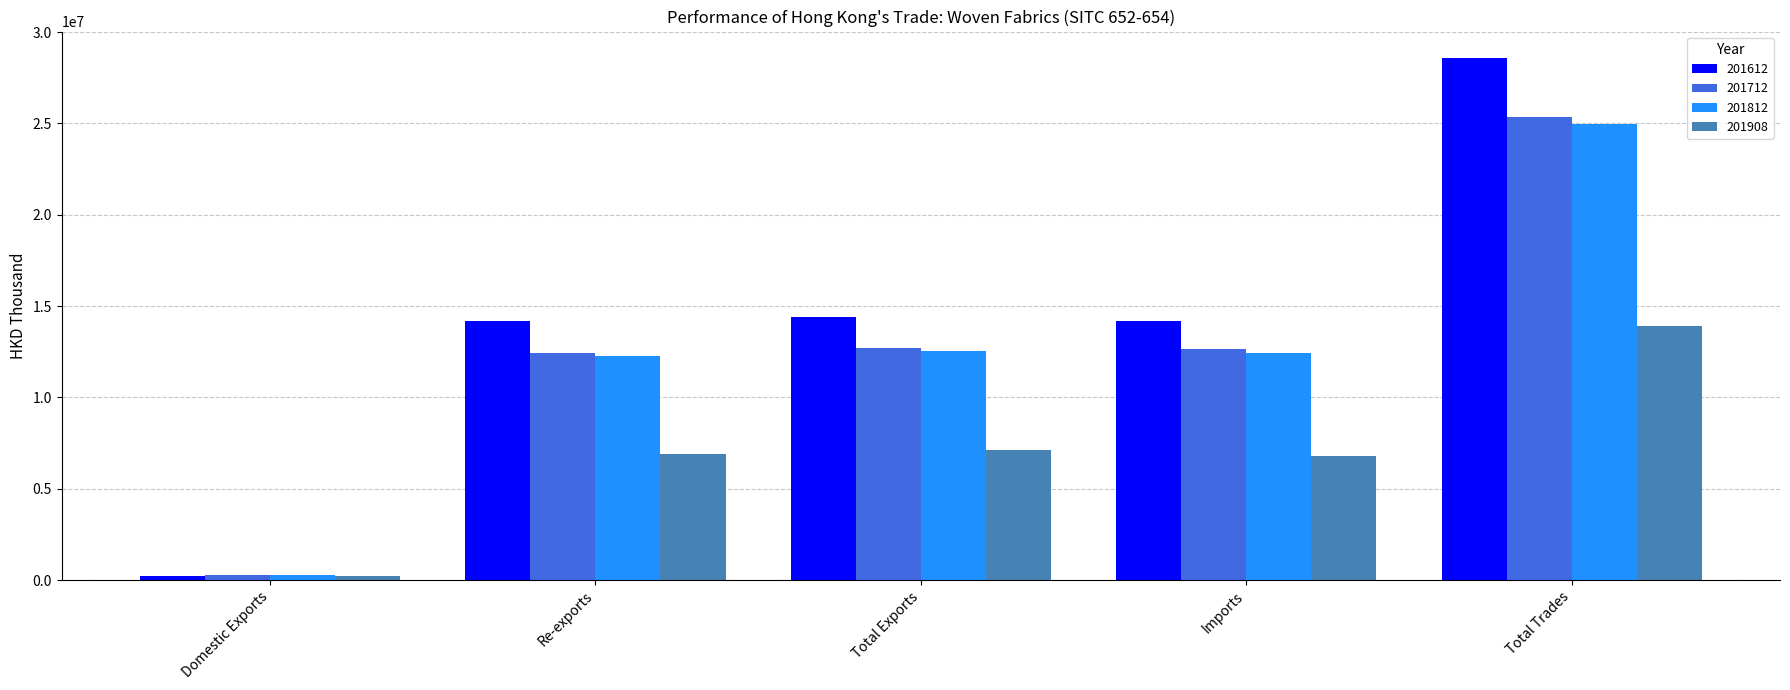

At which label does 201612 first exceed 14193349?

Re-exports